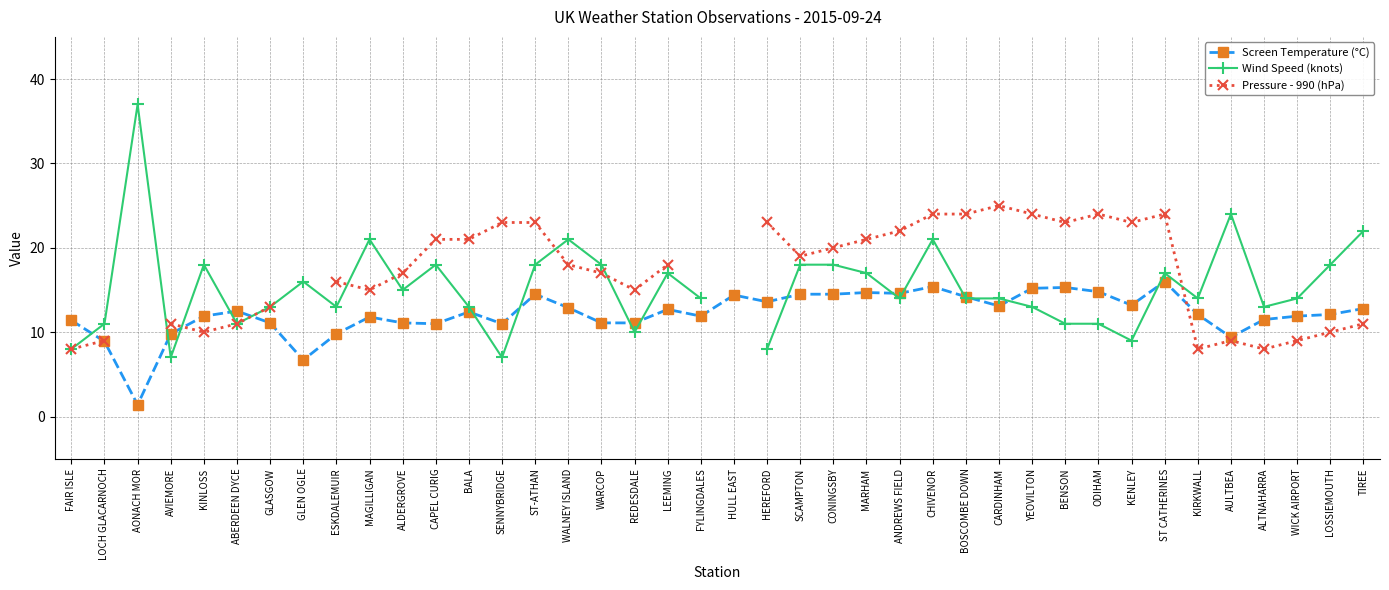

The Screen Temperature (°C) series shows 3.1 at SENNYBRIDGE. True or false?

False